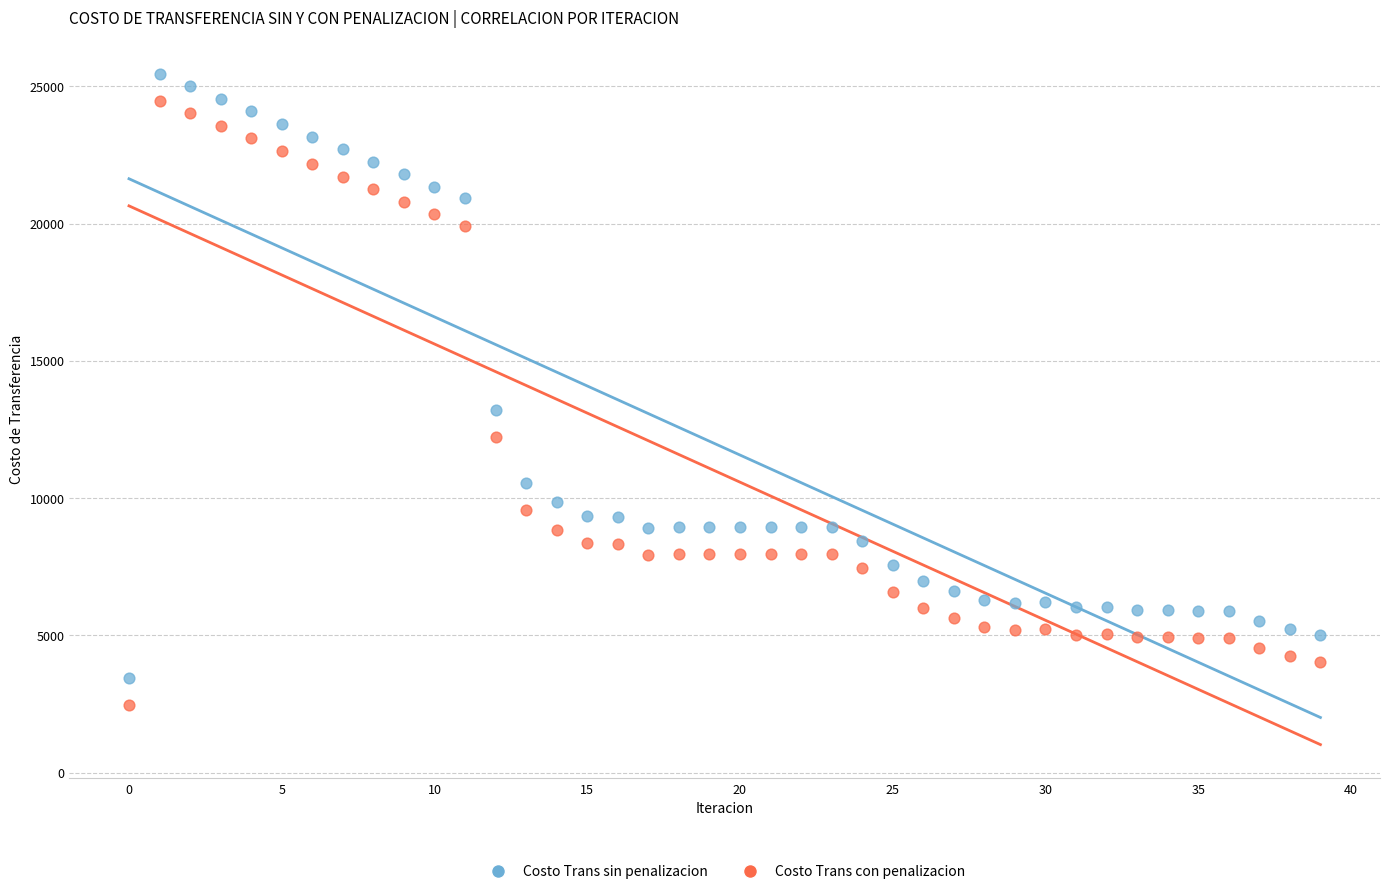

Across all data points, what is the range of Y values (max minus min)?

23009.6